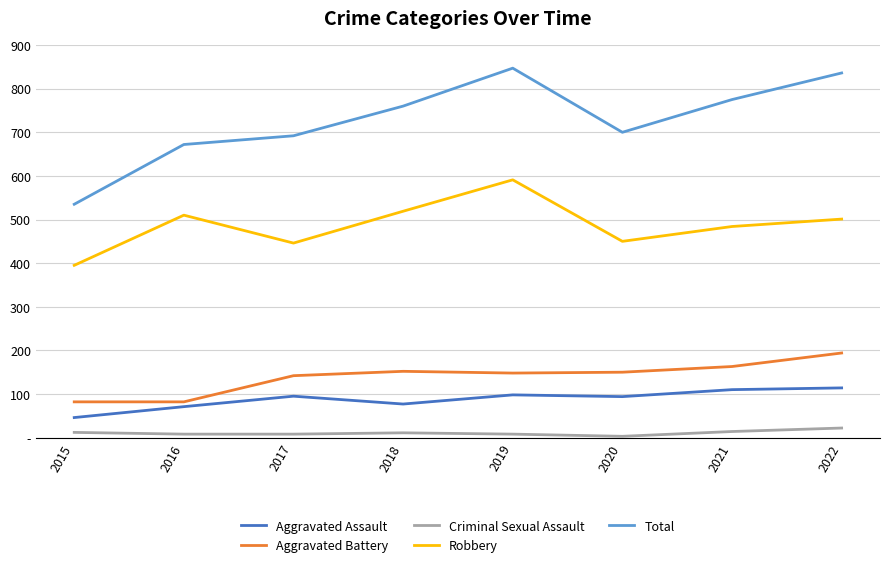

Is it true that Aggravated Battery equals 82 at 2015?

True